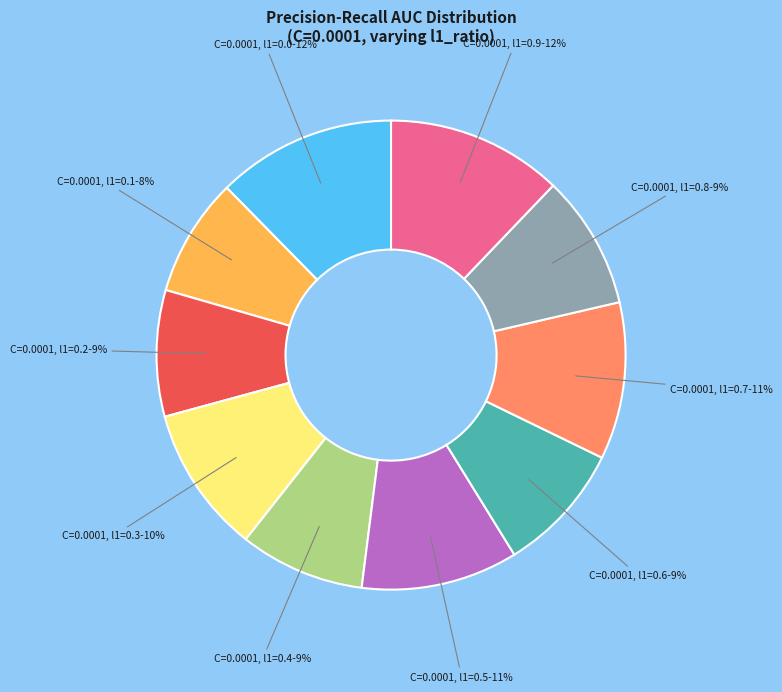

Do C=0.0001, l1=0.4 and C=0.0001, l1=0.1 together represent more than half of the pie?

No